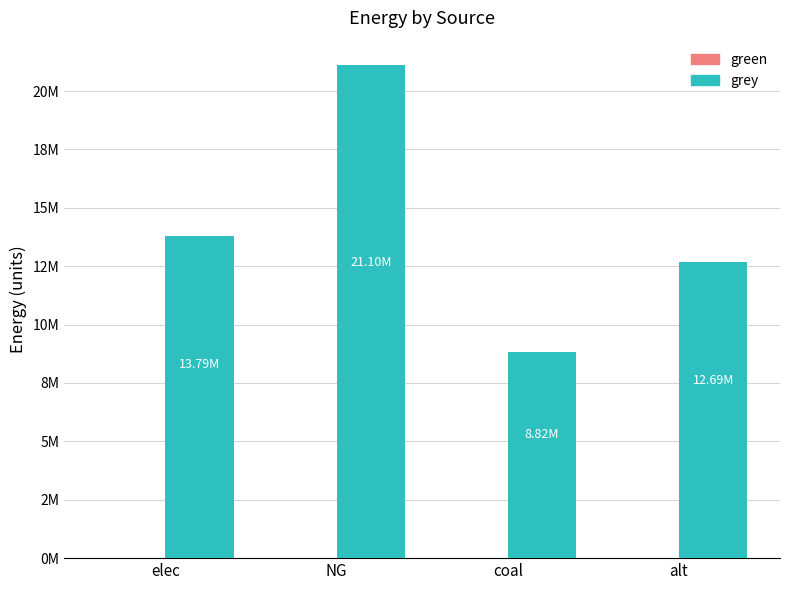

Does the chart contain any negative values?

No